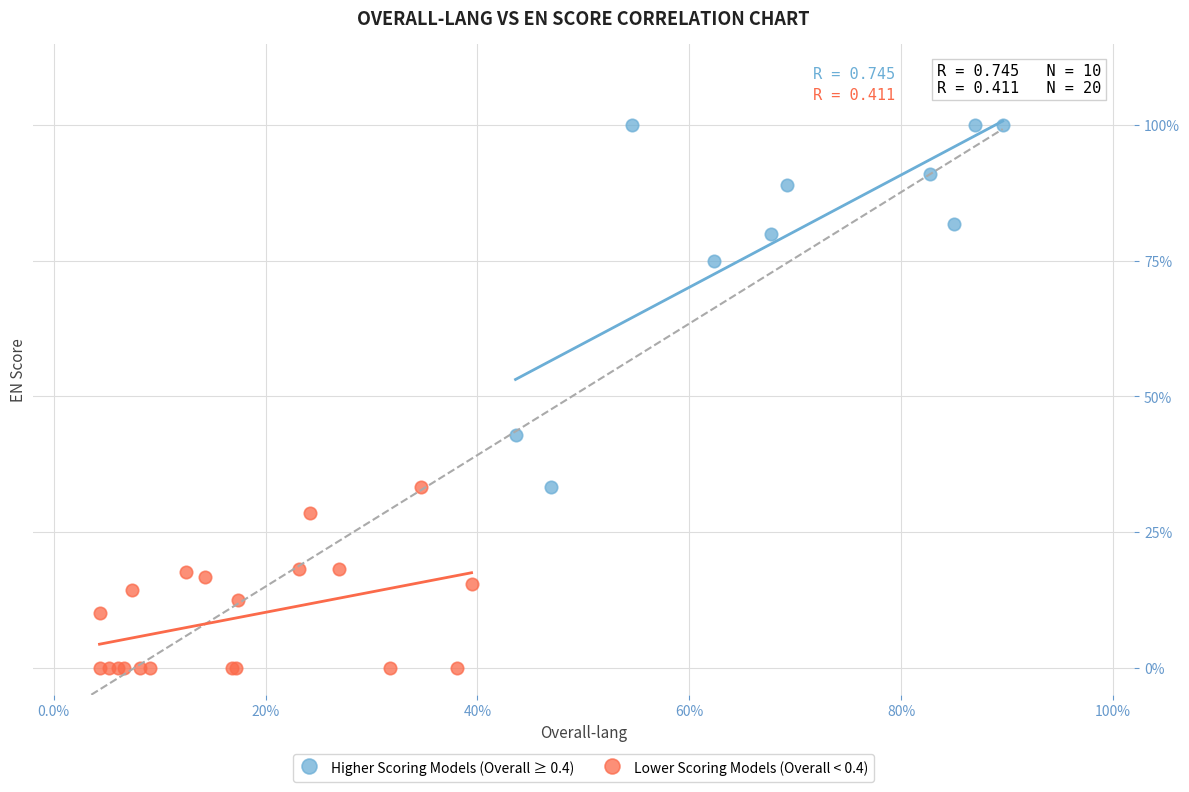

Which series contains the highest Y value?

Higher Scoring Models (Overall ≥ 0.4)